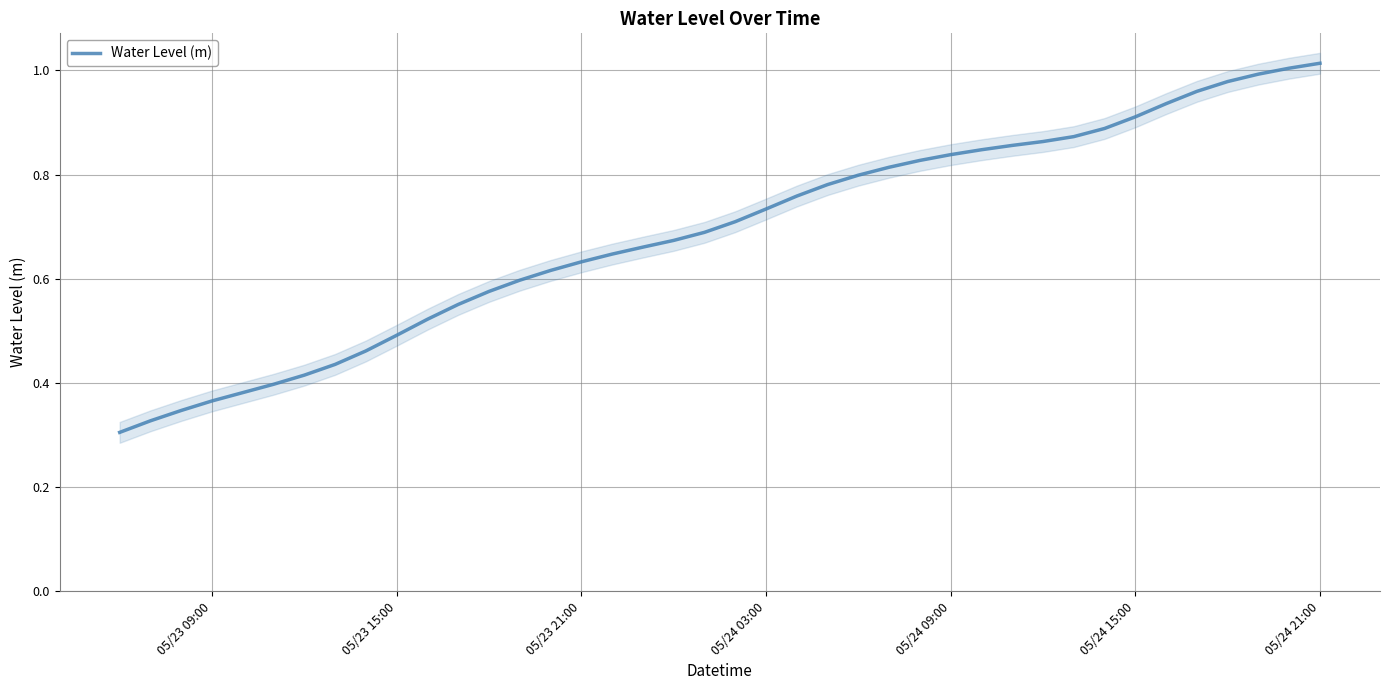

The Water Level (m) series shows 0.5 at 05/23 15:00. True or false?

True